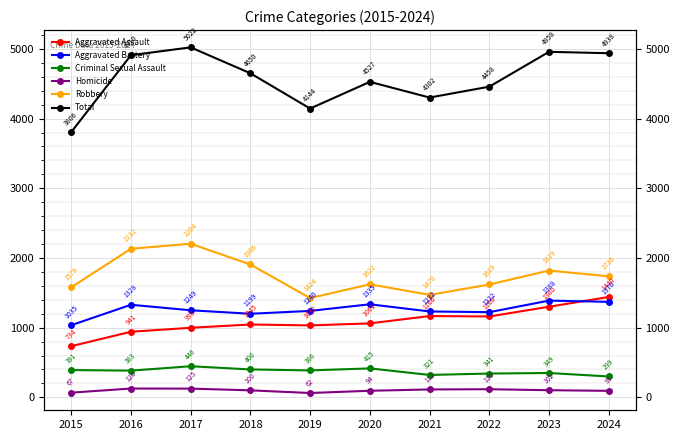

How many values in the Total series exceed 4650?

4